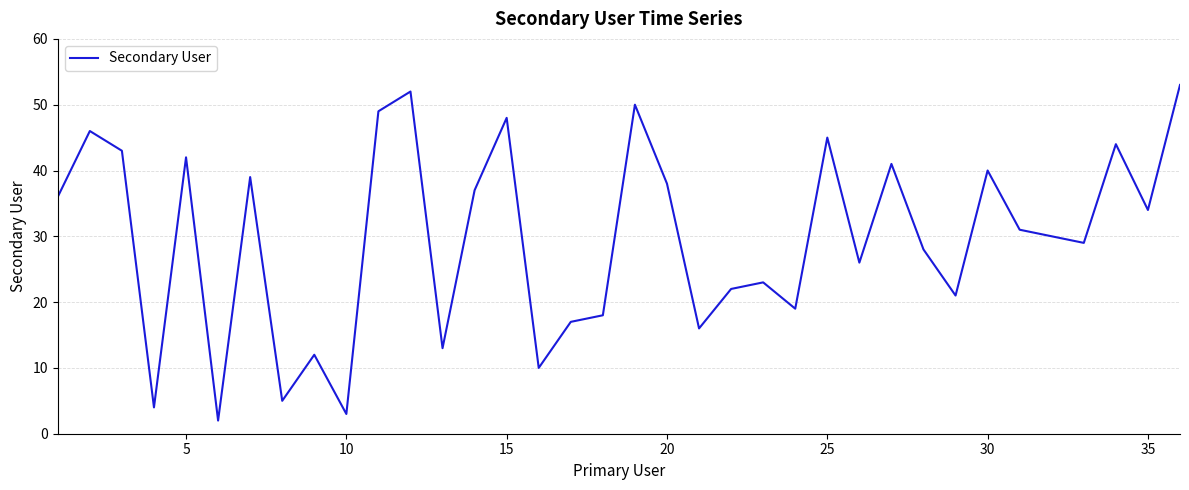

What is the maximum value shown in the chart?

53